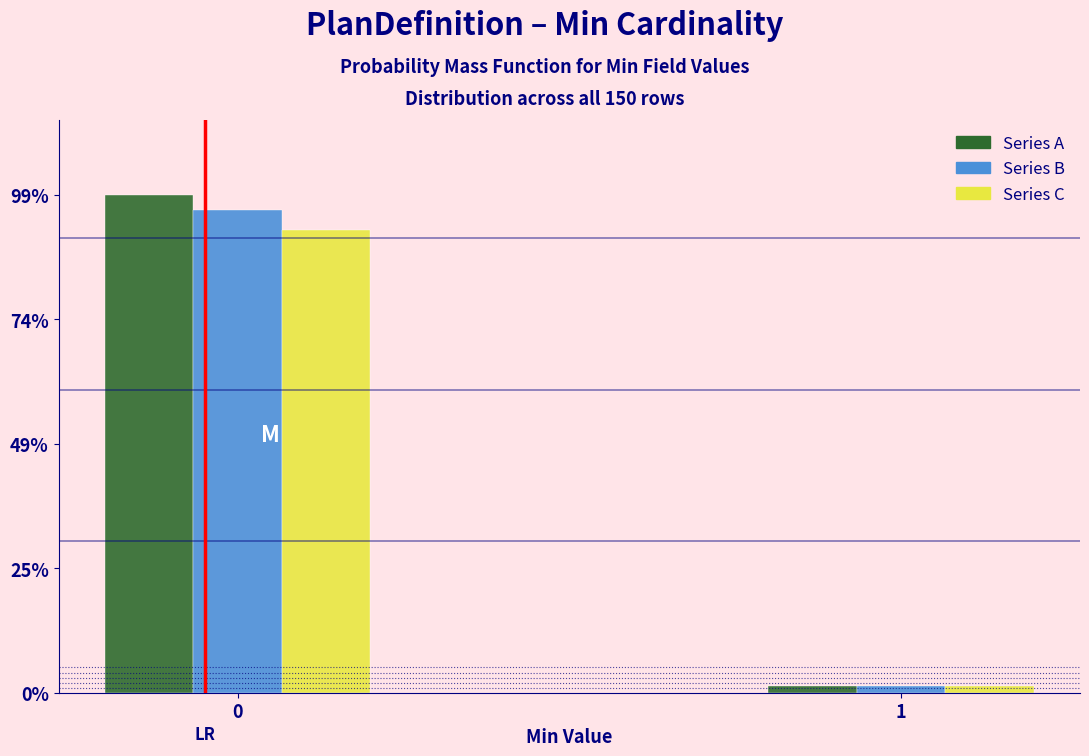

Reading left to right, list all the values displayed in this chart.

Series A: 0=98.7	1=1.3
Series B: 0=95.7	1=1.3
Series C: 0=91.8	1=1.2